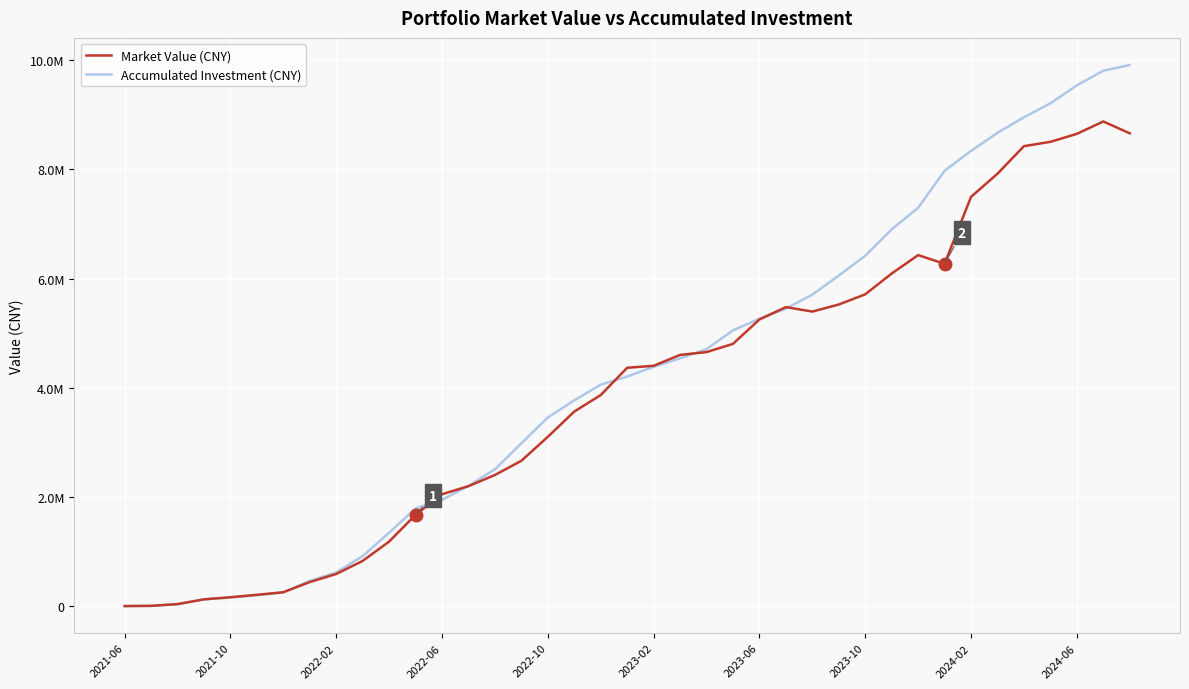

True or false: Market Value (CNY) and Accumulated Investment (CNY) intersect in this chart.

True